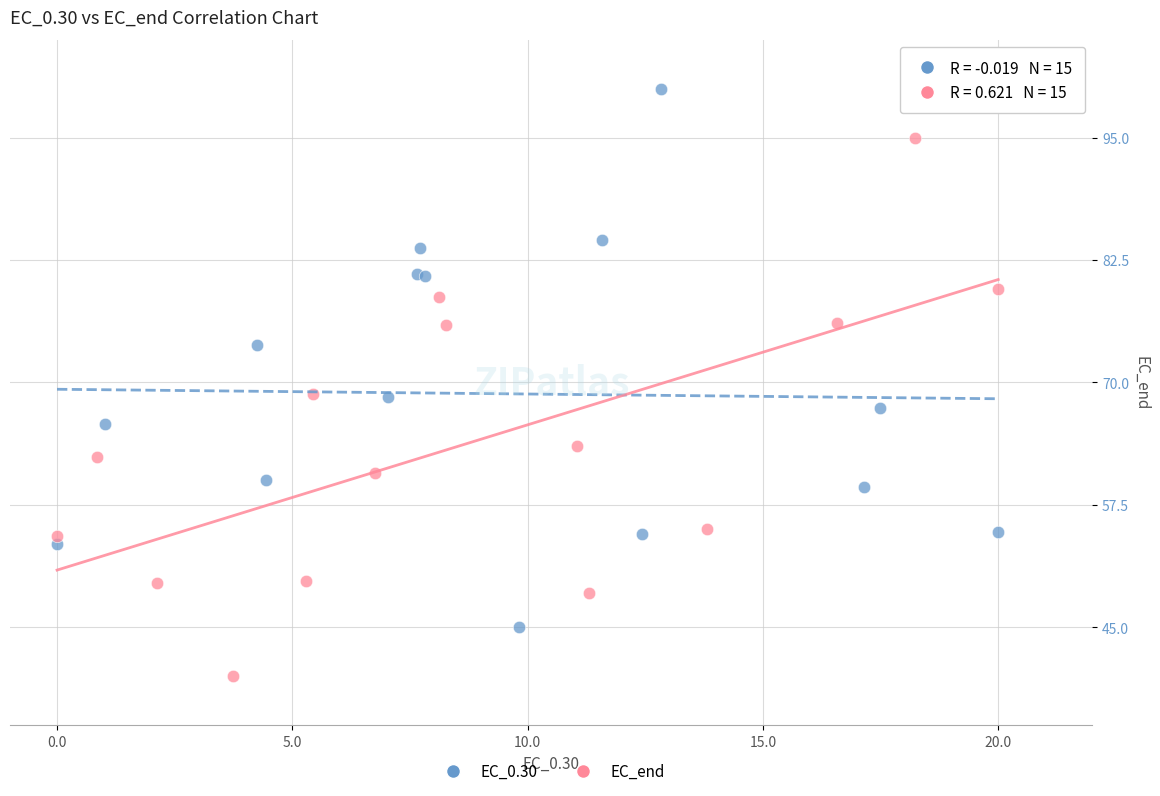

Which series contains the highest Y value?

EC_0.30